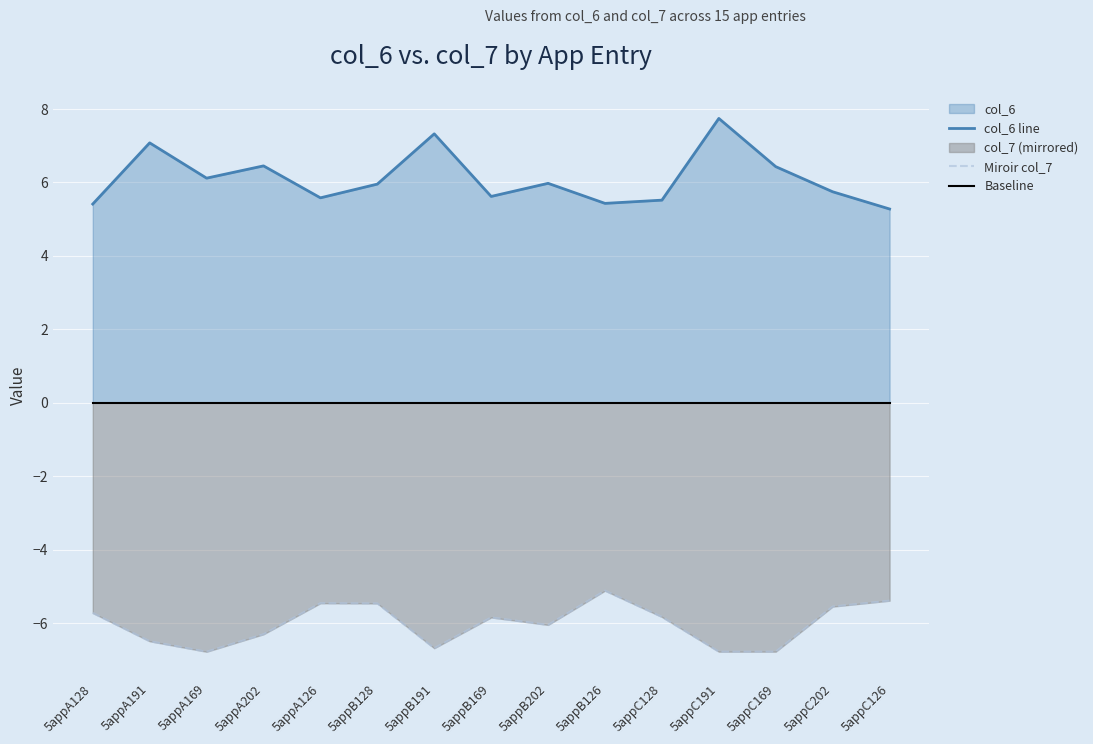

What is the difference between the maximum and minimum values in the Miroir col_7 series?

1.7